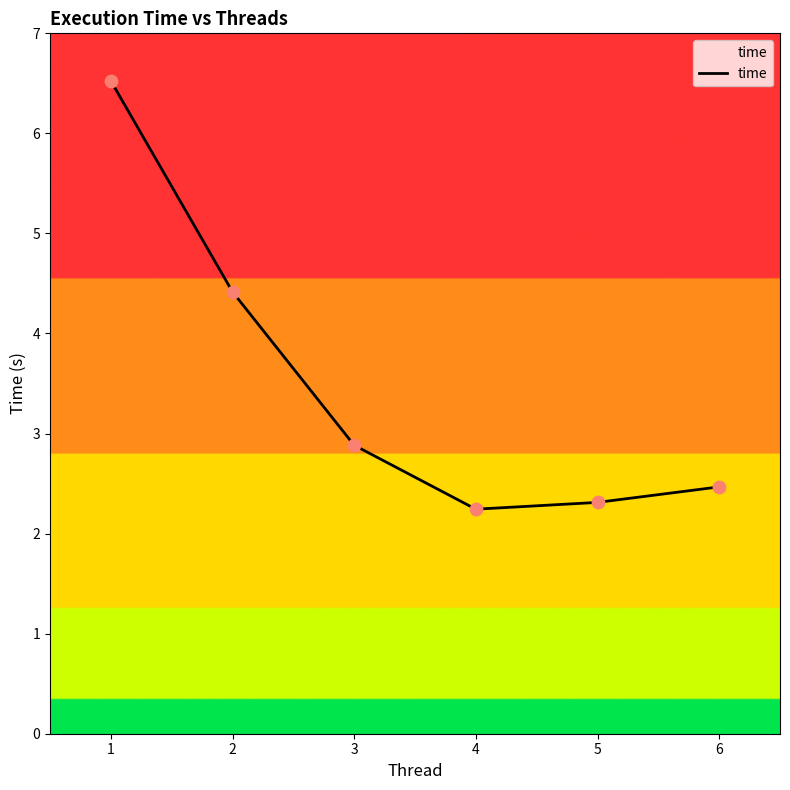

Approximately how many times larger is the value at 6 compared to 3?

0.9